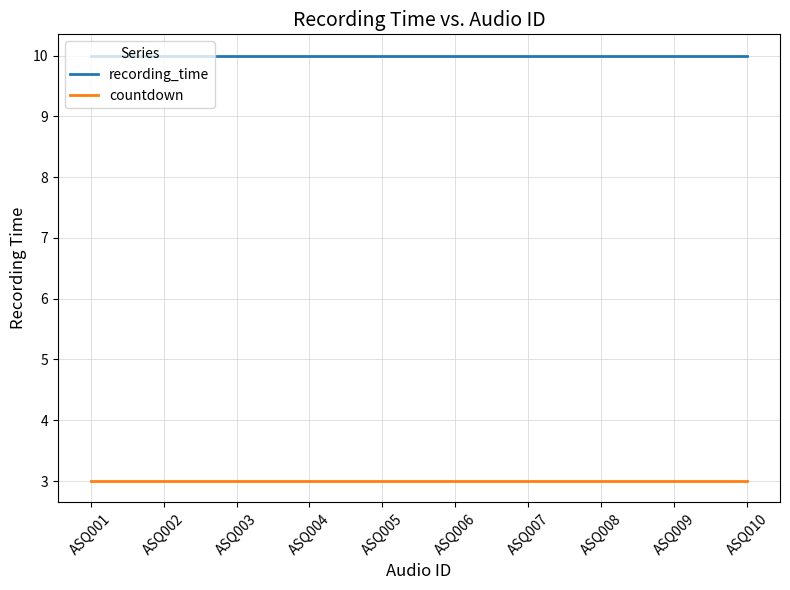

The countdown series shows 5 at ASQ009. True or false?

False